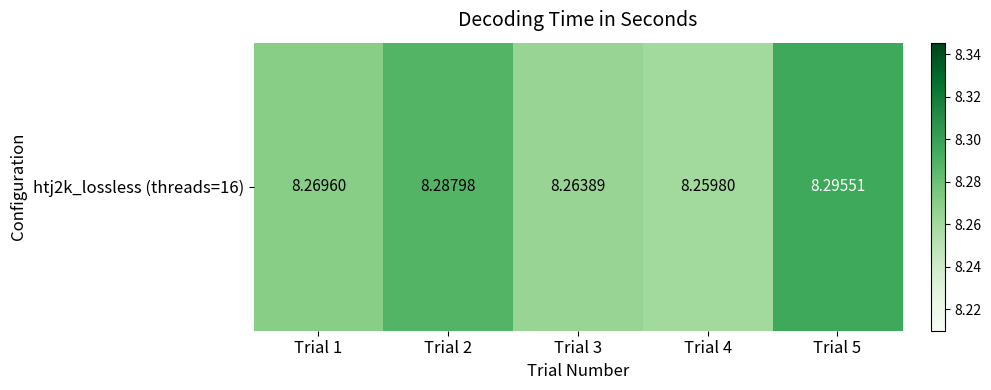

The chart shows a value of 5.5 at Trial 4. True or false?

False